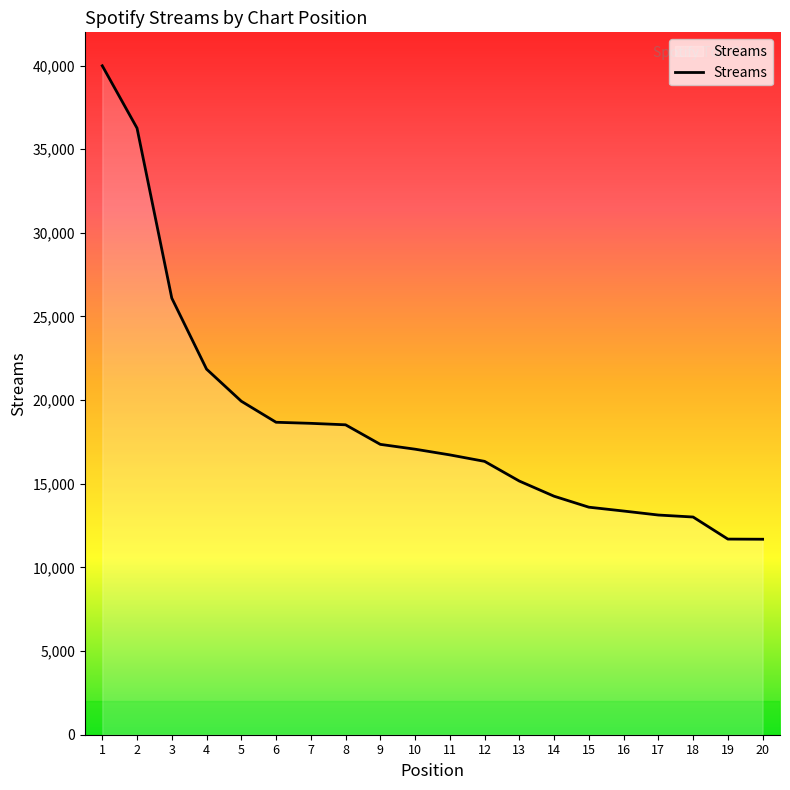

What is the minimum value shown in the chart?

11685